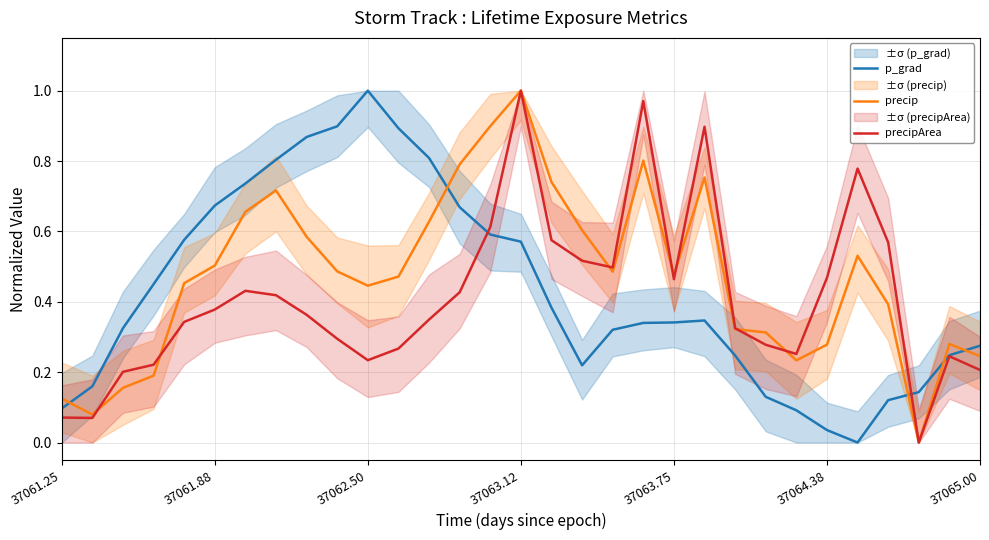

What value does the precip series have at 16?

0.7